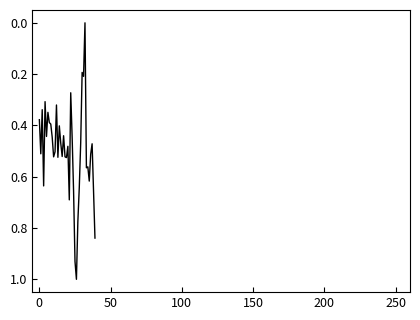

What is the maximum value shown in the chart?

1.0